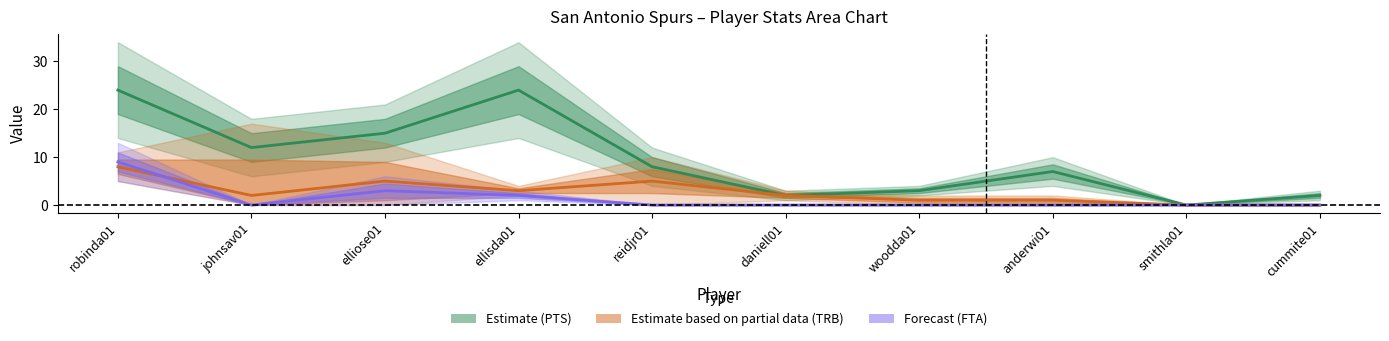

How many data points in Estimate (PTS) are less than 8?

5